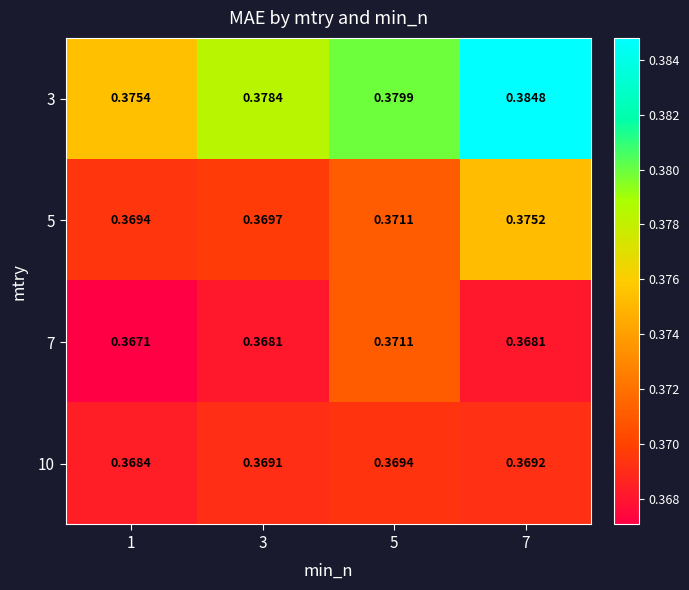

Is the value of 3 at 5 greater than the value of 7 at 3?

Yes